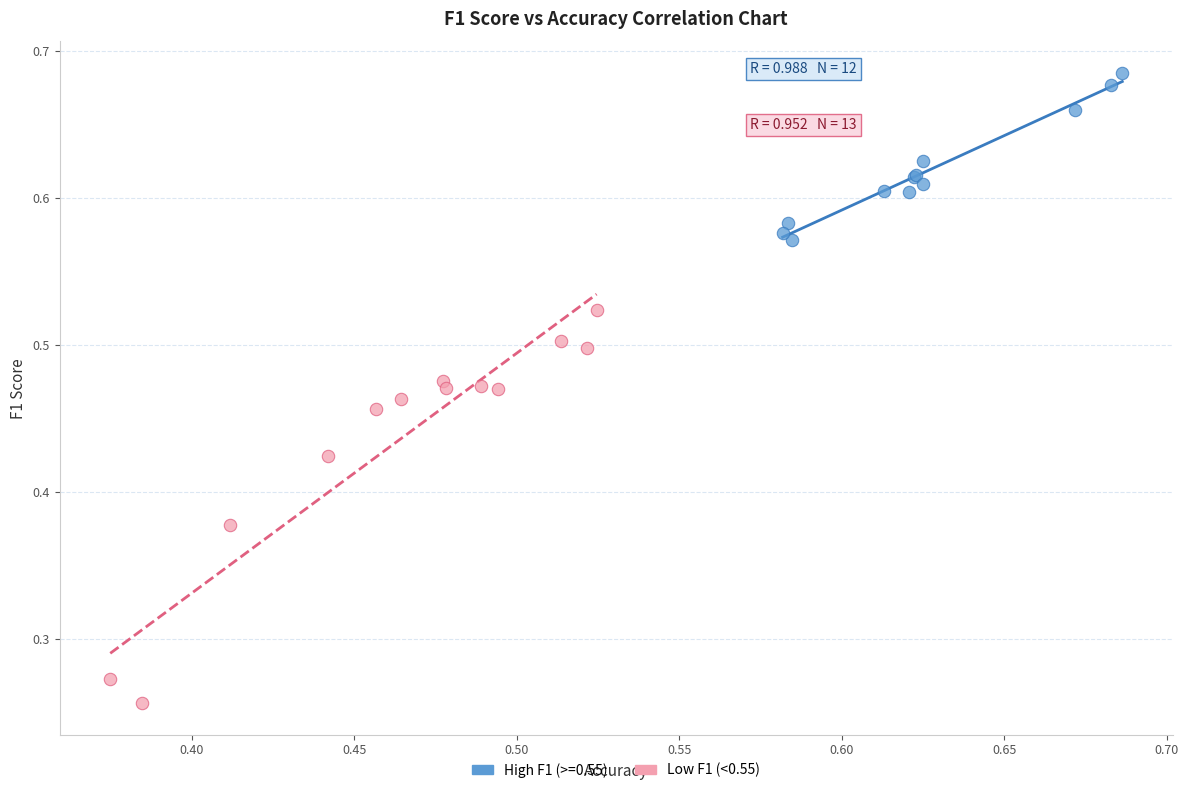

Which series reaches the minimum Y coordinate?

Low F1 (<0.55)